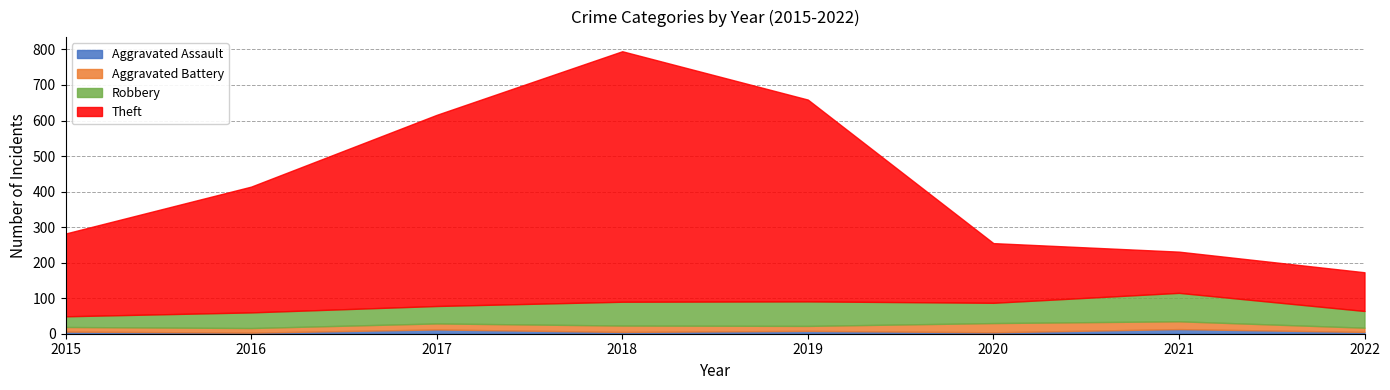

Is it true that Aggravated Battery equals 13 at 2016?

True